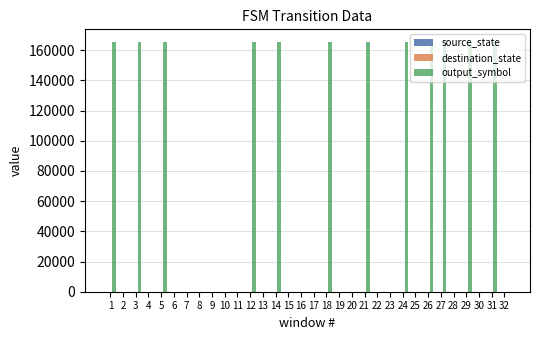

What is the sum of all output_symbol values?

1986000